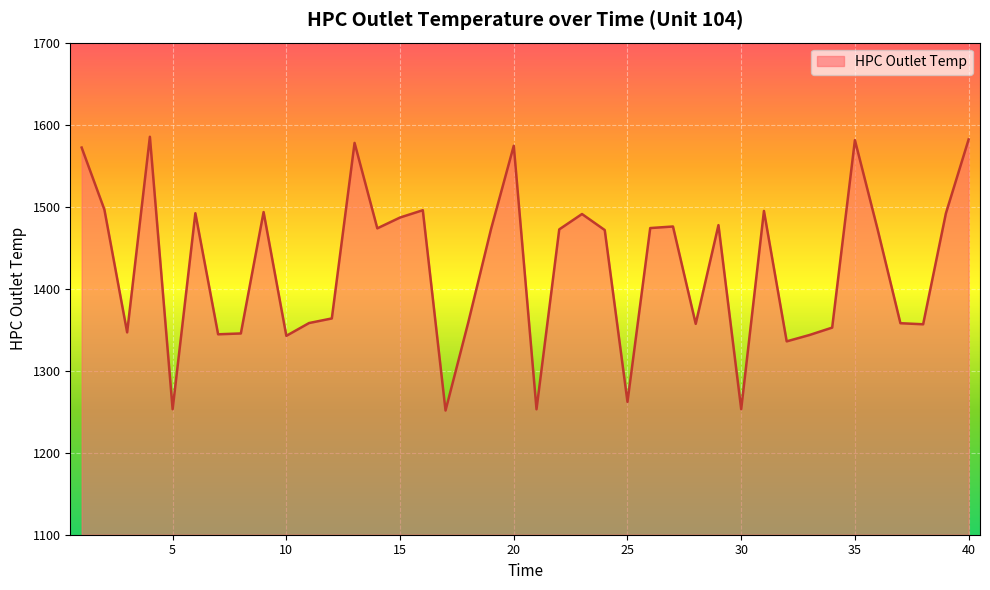

What is the sum of all values?

57039.1